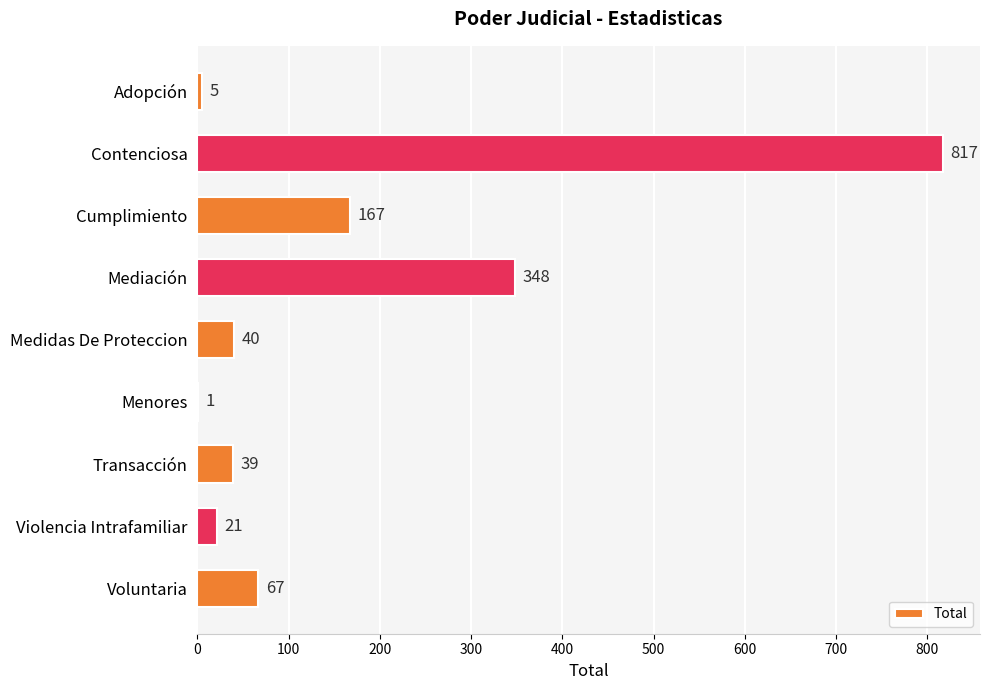

What is the maximum value shown in the chart?

817